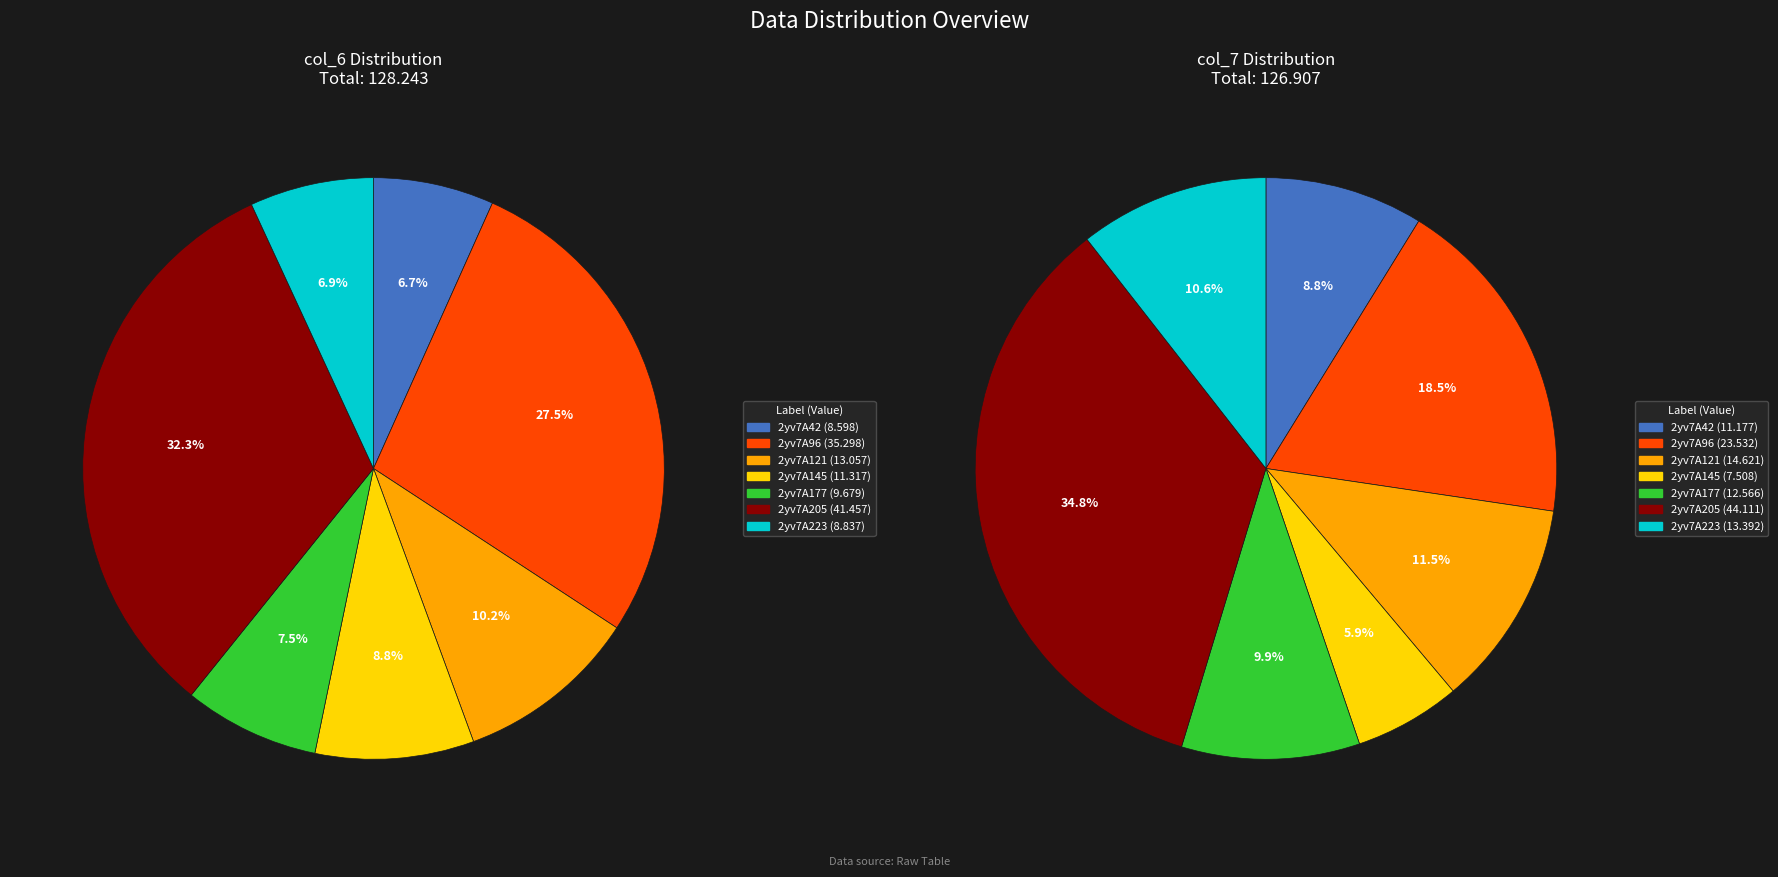

Is there any slice that represents more than half of the pie?

No